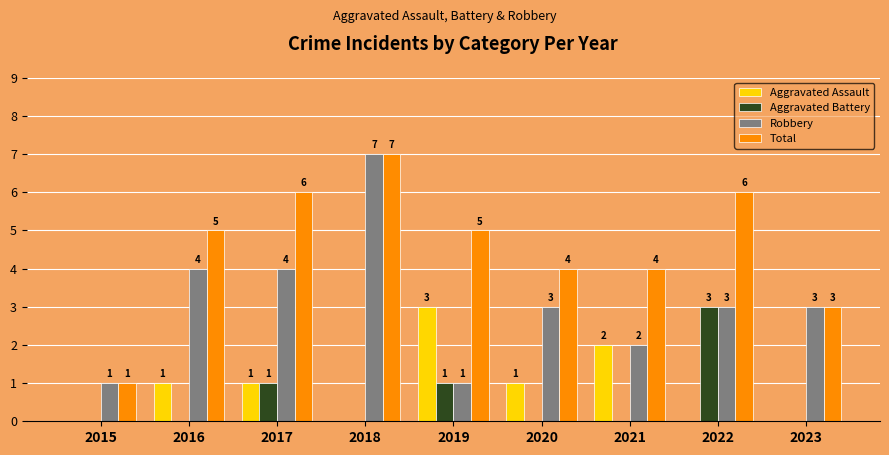

At which category is the sum across all series the highest?

2018